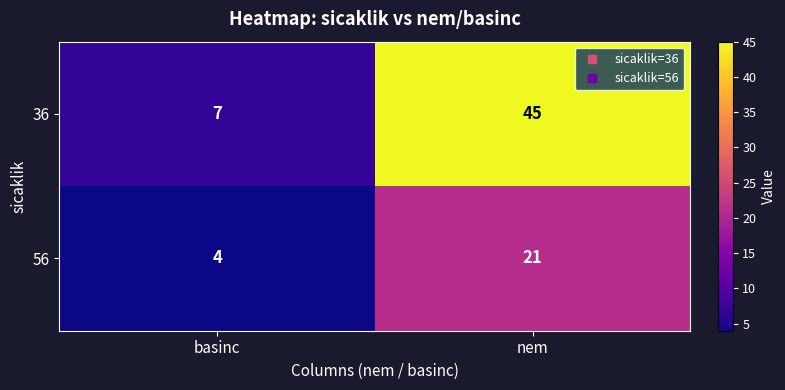

What is the average value of the 36 series?

26